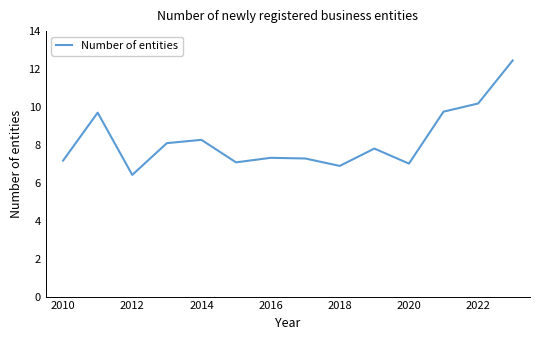

What is the difference between the maximum and minimum values?

6.0